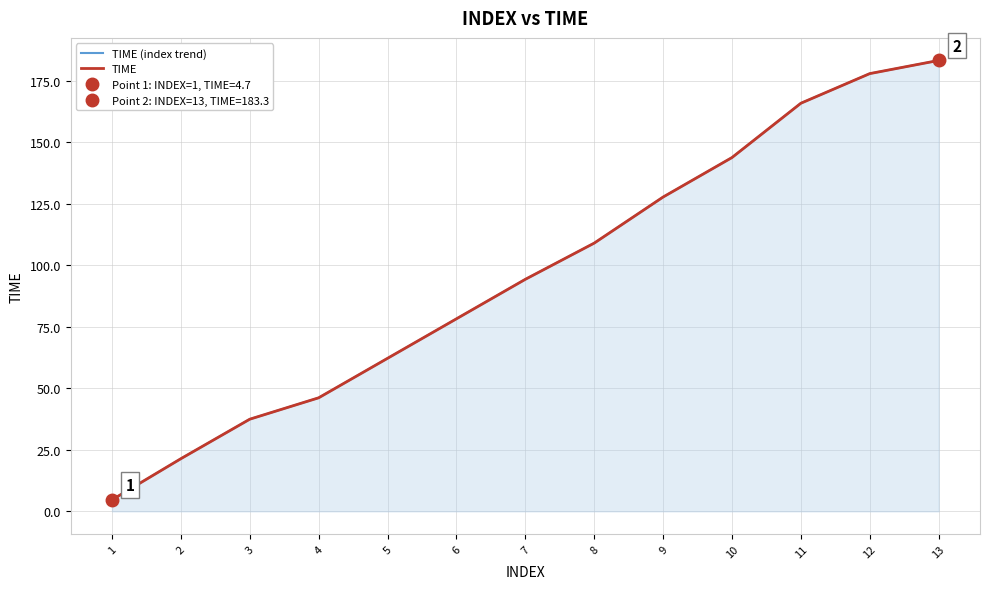

Reading right to left, what are all the values shown in this chart?

TIME (index trend): 13=183.3	12=177.9	11=165.9	10=143.8	9=127.8	8=109.0	7=94.3	6=78.3	5=62.2	4=46.2	3=37.5	2=21.4	1=4.7
TIME: 13=183.3	12=177.9	11=165.9	10=143.8	9=127.8	8=109.0	7=94.3	6=78.3	5=62.2	4=46.2	3=37.5	2=21.4	1=4.7